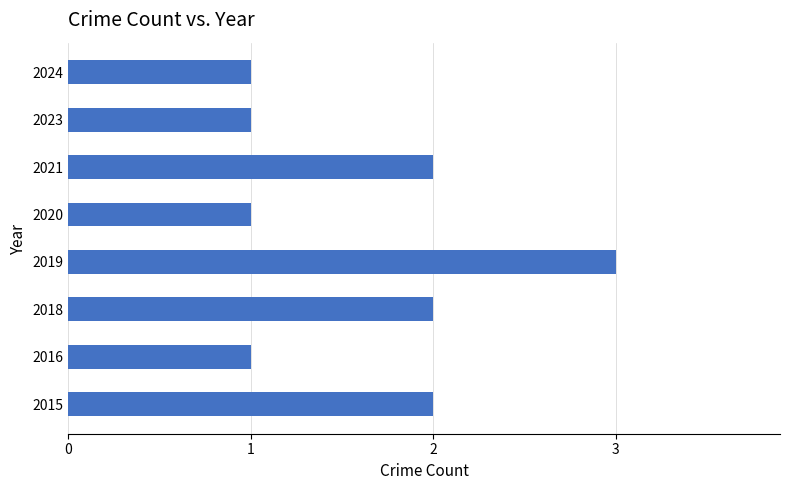

What is the sum of all values?

13